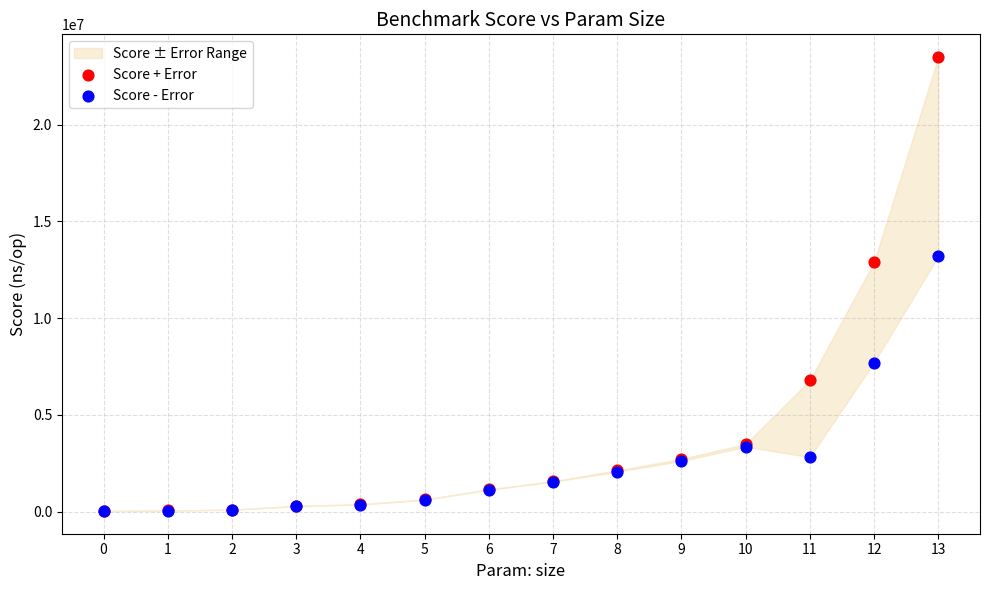

In the Score + Error series, what Y value is closest to 11768583?

12909672.2